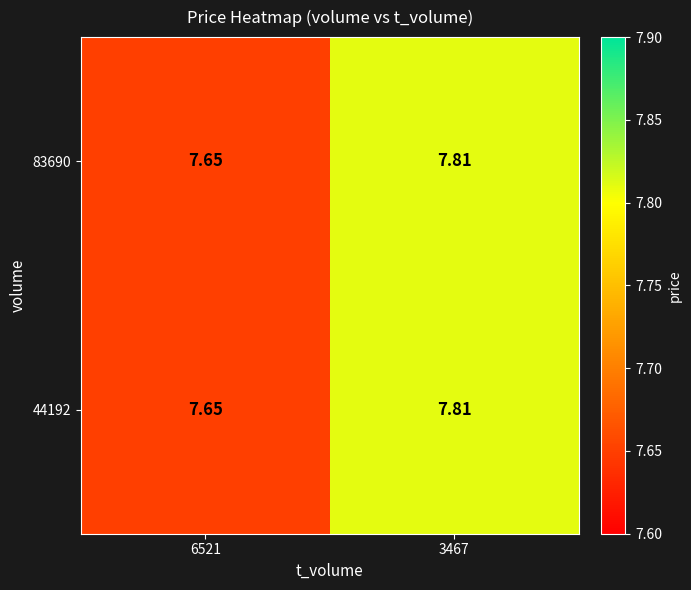

Is the value of 44192 at 3467 greater than the value of 83690 at 6521?

Yes